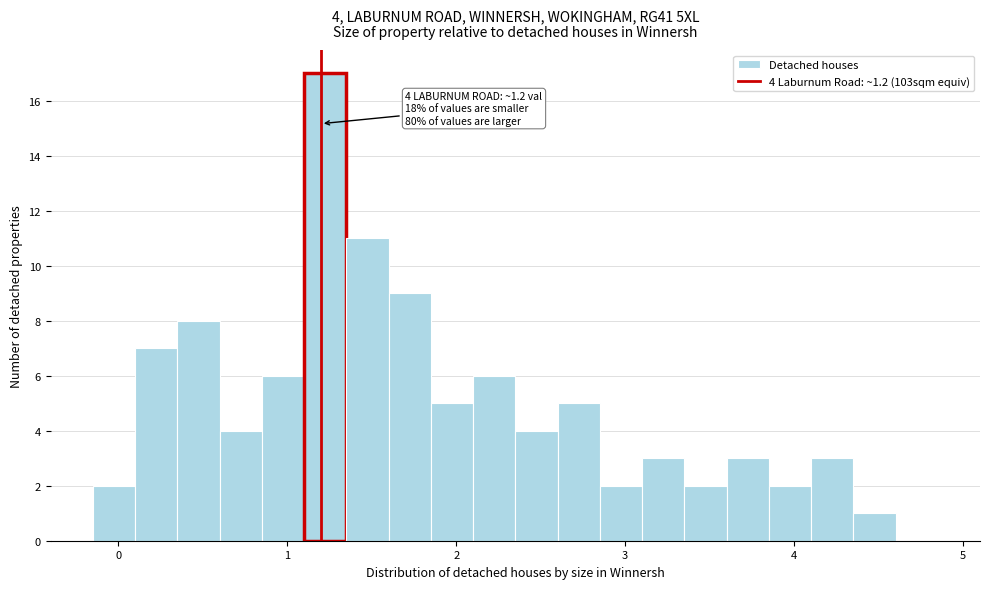

Read against the x-axis, roughly where is the centre of the tallest bar?

1.2